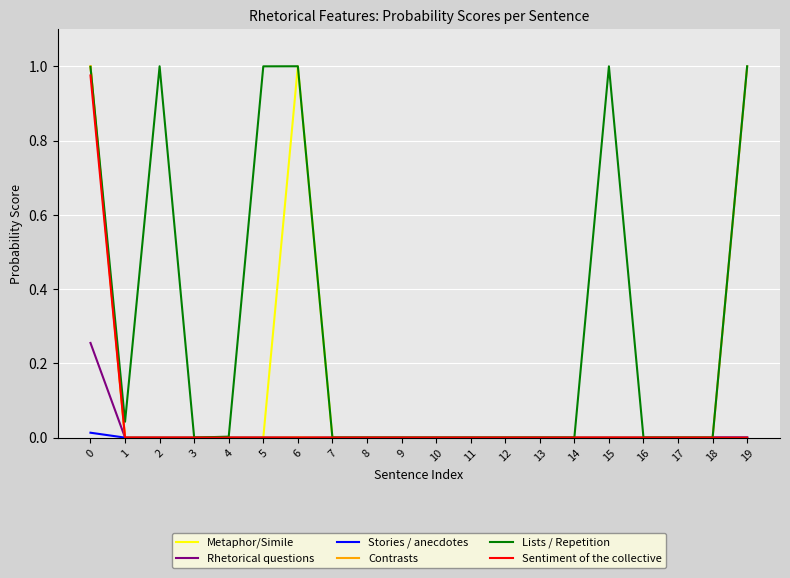

Between 0 and 19, which series saw the biggest shift?

Metaphor/Simile